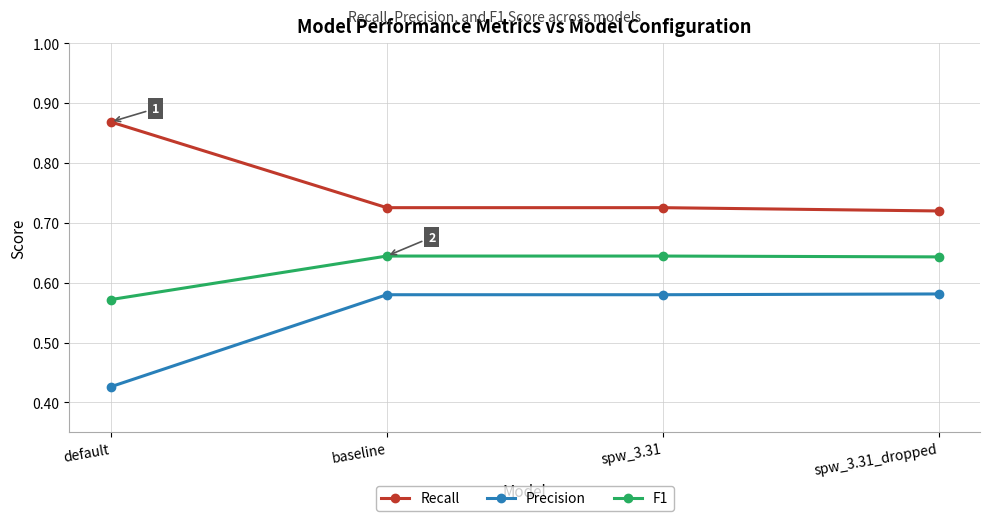

How many lines are shown in the chart?

3